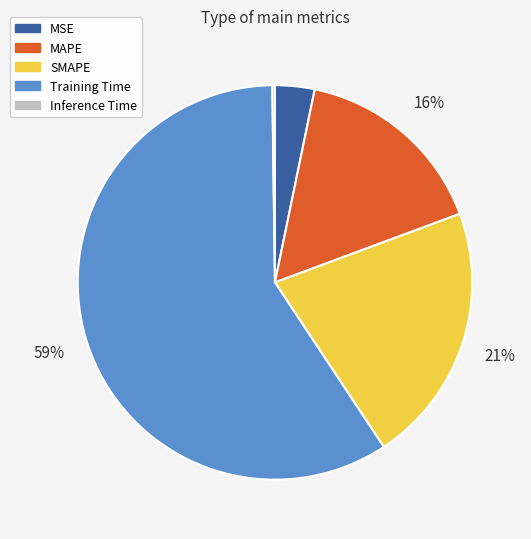

Is there any slice that represents more than half of the pie?

Yes